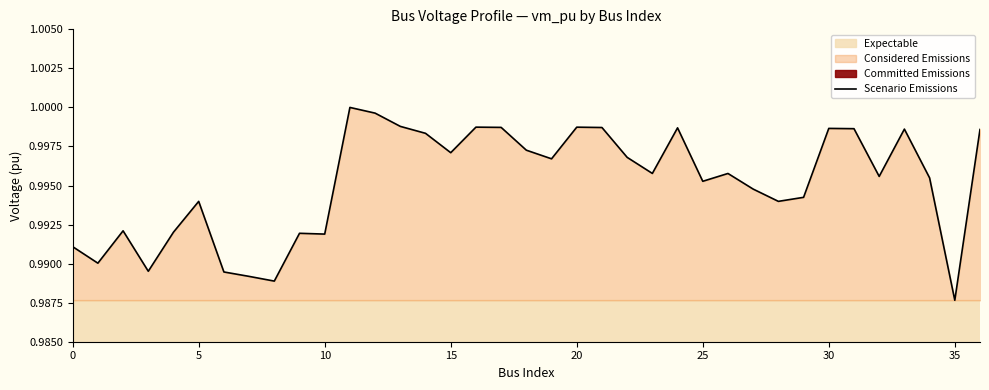

Does the chart display data point markers on the line(s)?

No